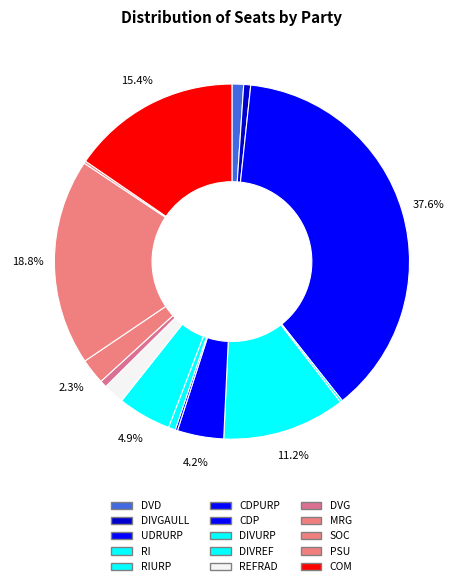

Combined, what portion of the pie is PSU and REFRAD?

2.1%